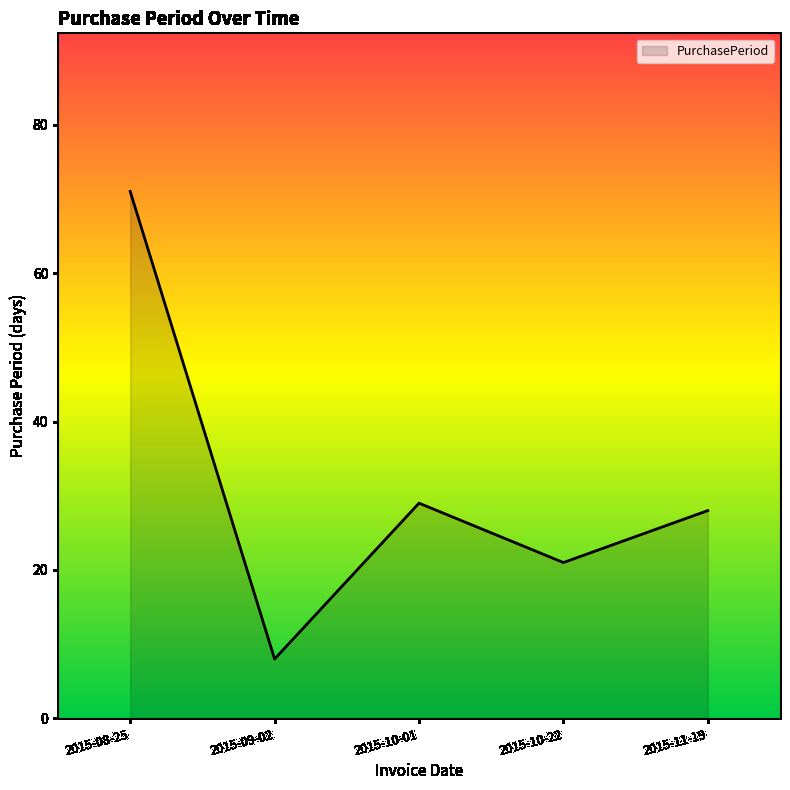

How many categories are shown in the chart?

5